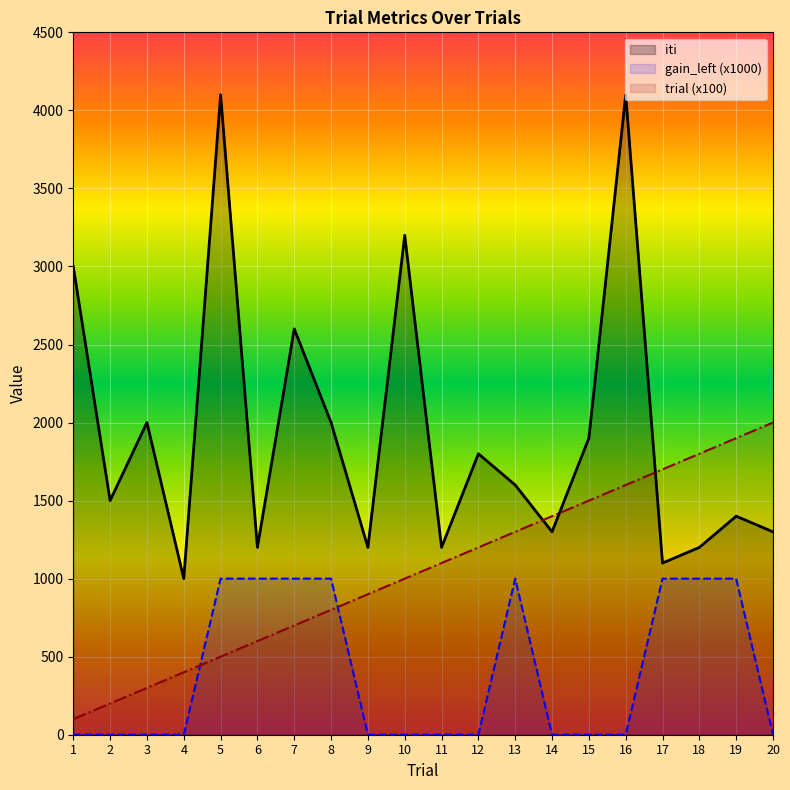

What is the value of the trial point at the 11th from the left?

1100